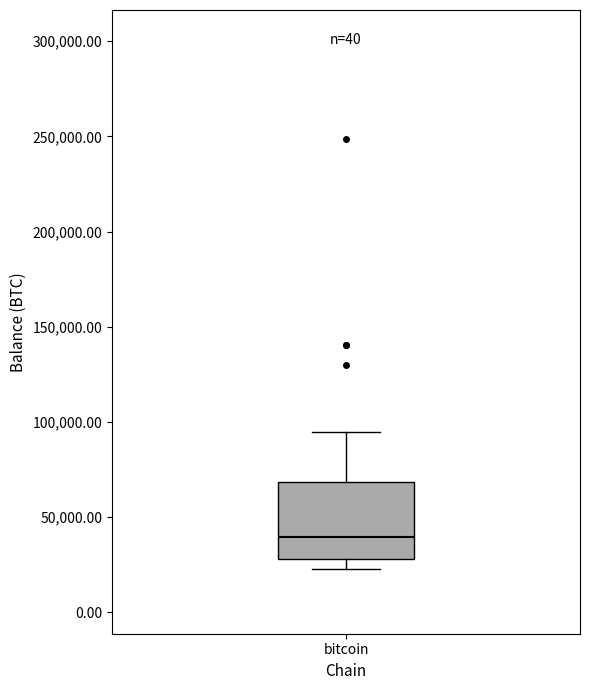

Where does the upper whisker of the box for bitcoin end on the y-axis? The values are not printed on the chart, so give them approximately, as read against the axis.

95000